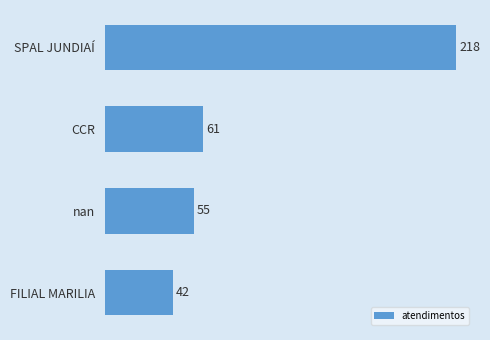

Reading bottom to top, extract all data points from this chart.

42	55	61	218